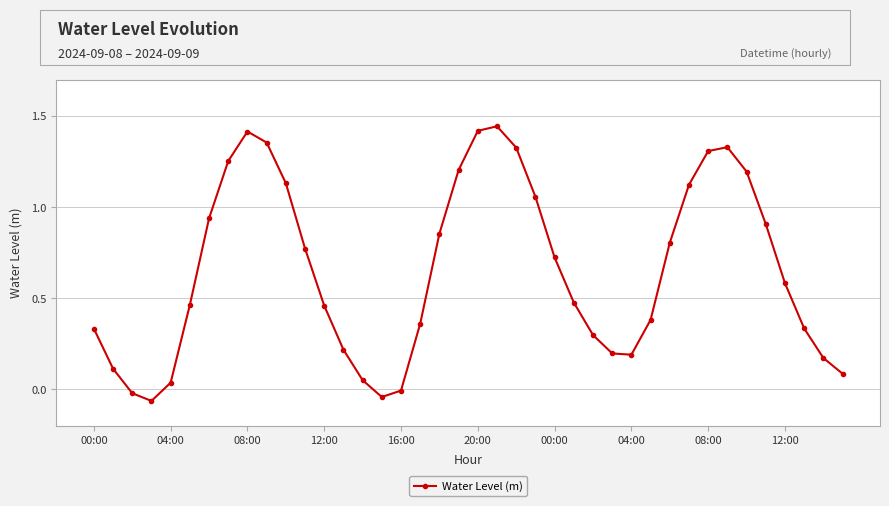

How many categories are shown in the chart?

40